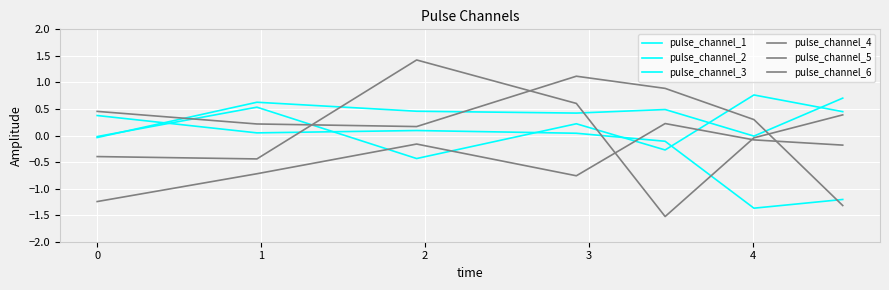

How many lines are shown in the chart?

6